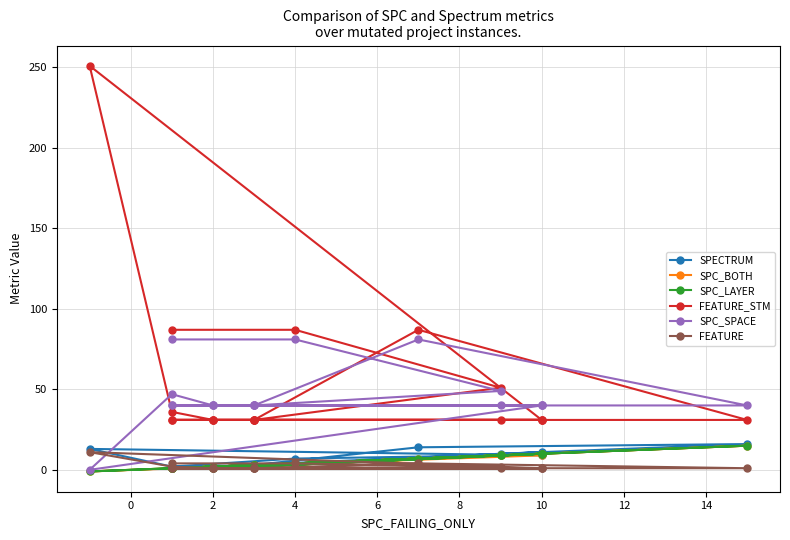

What is the sum of all SPC_LAYER values?

93